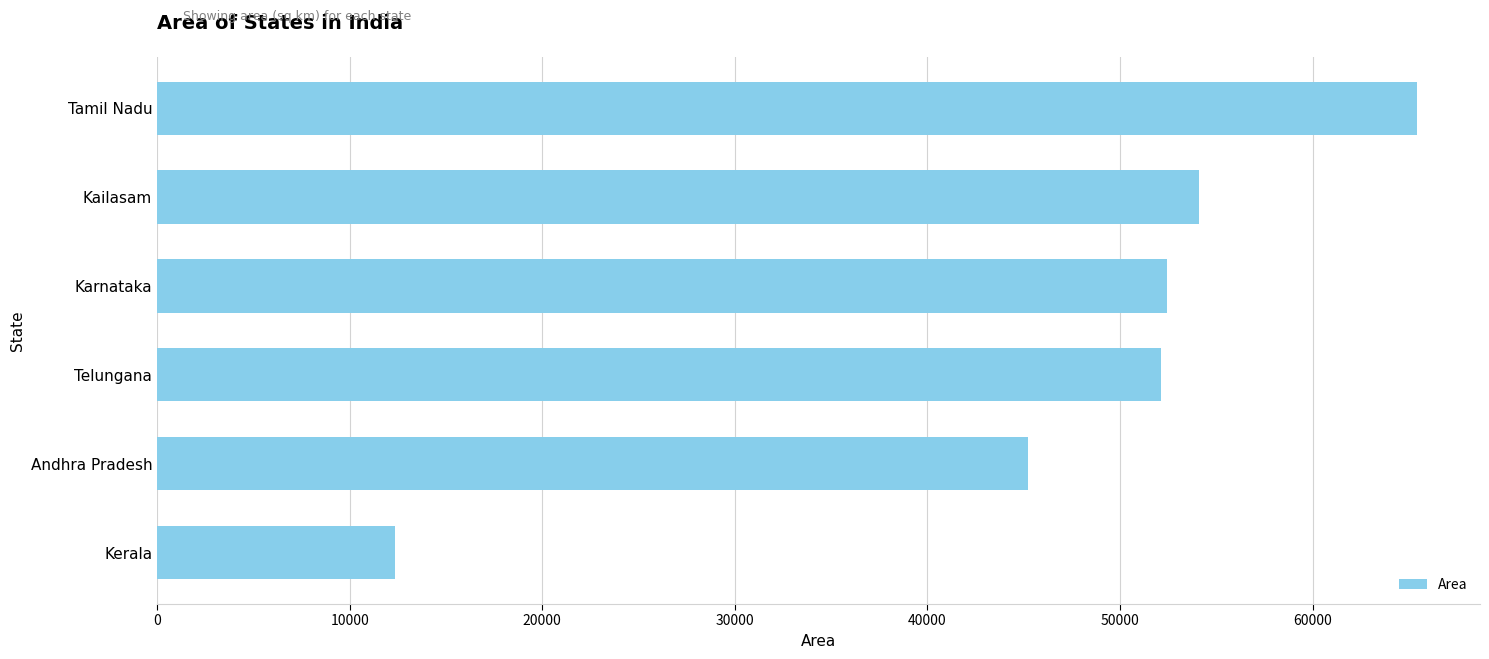

Reading bottom to top, extract all data points from this chart.

Kerala=12365	Andhra Pradesh=45216	Telungana=52136	Karnataka=52416	Kailasam=54126	Tamil Nadu=65423